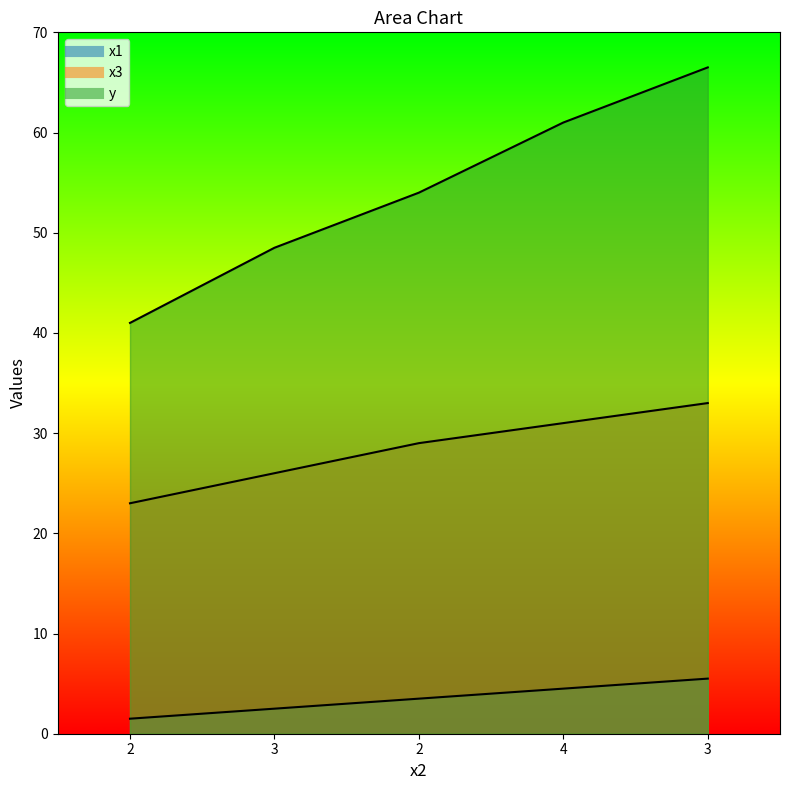

True or false: x3 has more than 0 points higher than both neighbors.

False